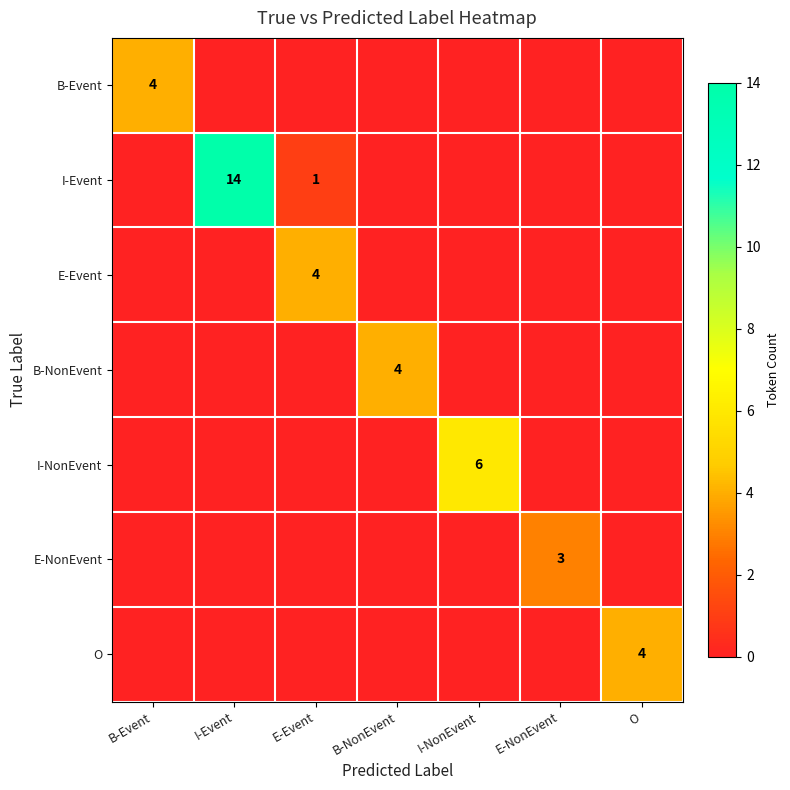

Is it true that I-Event equals 1 at E-Event?

True